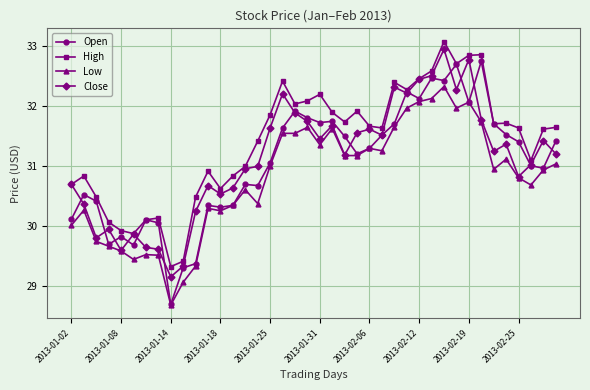

True or false: Low and High intersect in this chart.

False